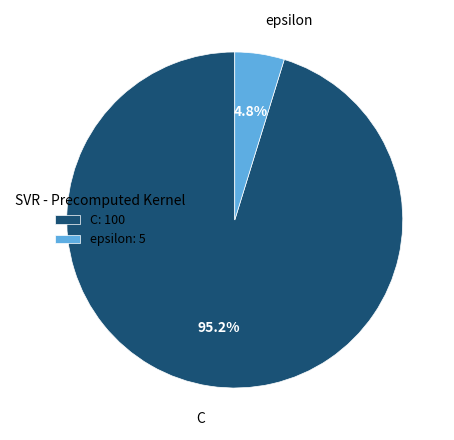

How many segments does this pie chart have?

2